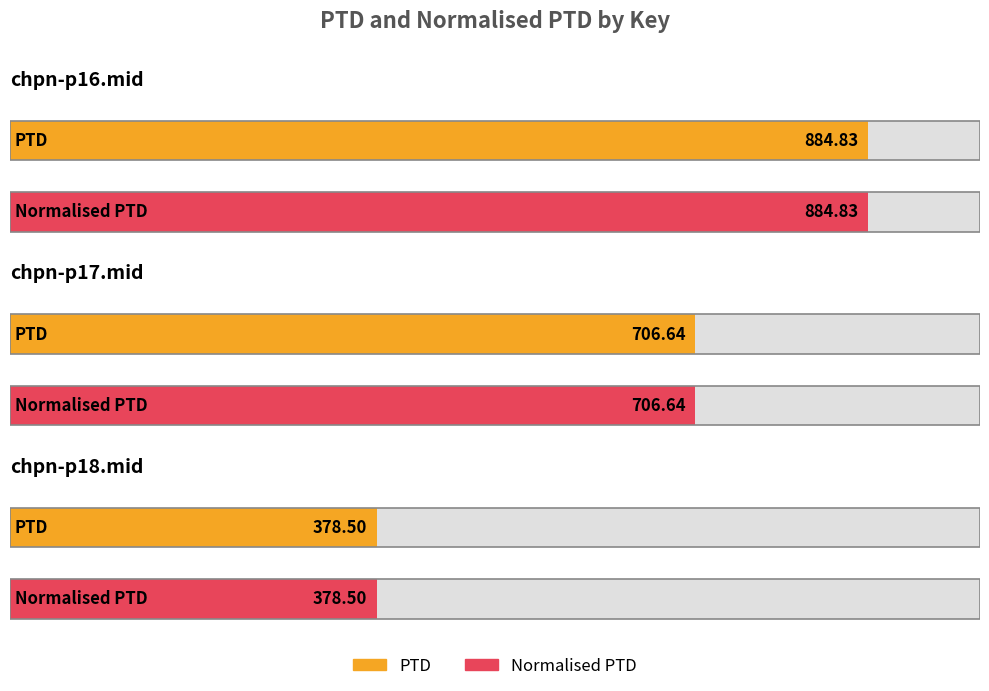

List the series in order of their peak value, highest first.

PTD, Normalised PTD